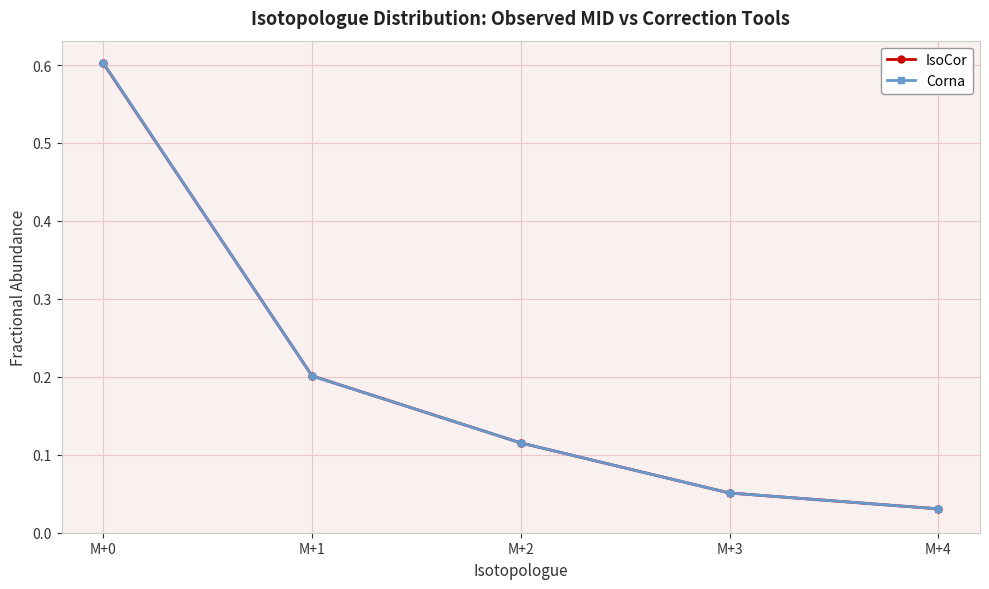

How many intersections are there between Corna and IsoCor?

2